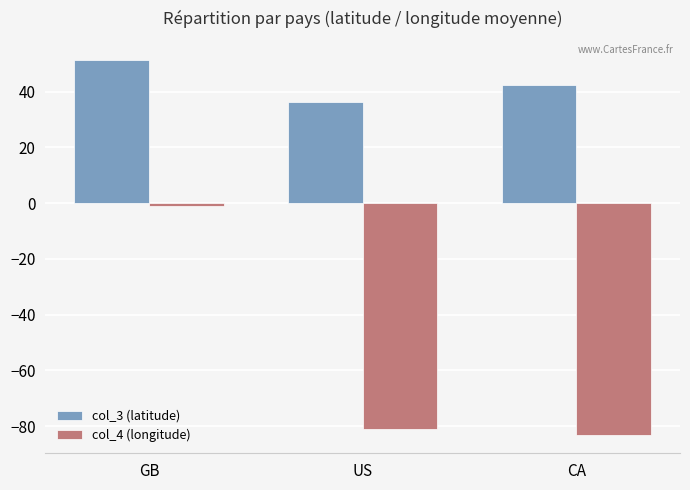

What is the lowest value of the col_3 (latitude) series?

36.3